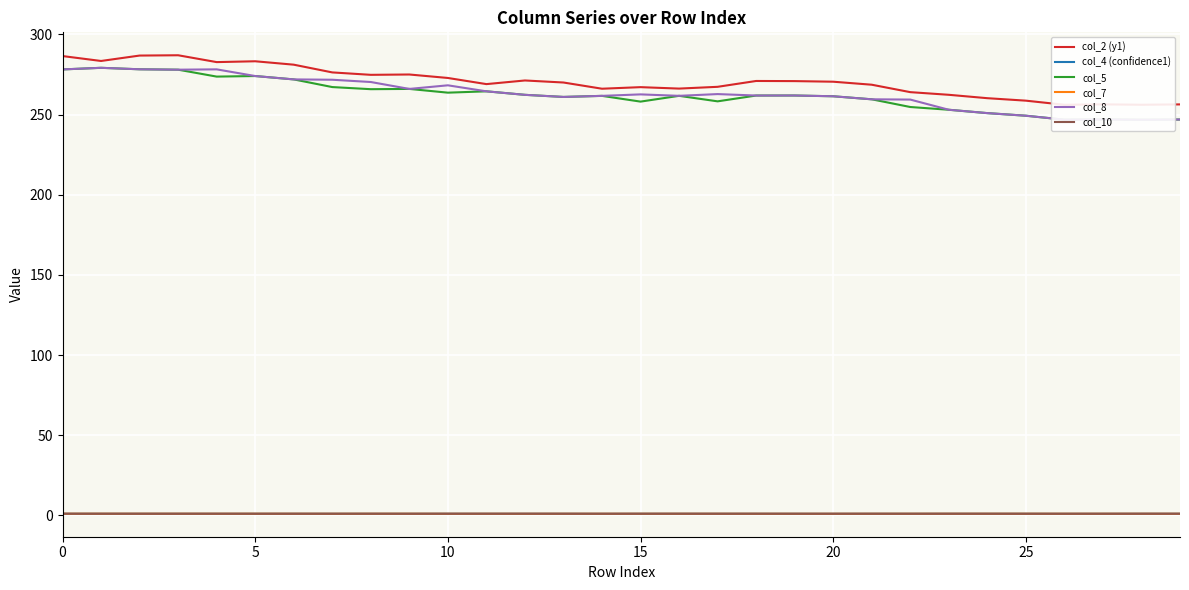

How many interior local valleys does the col_5 series have?

8